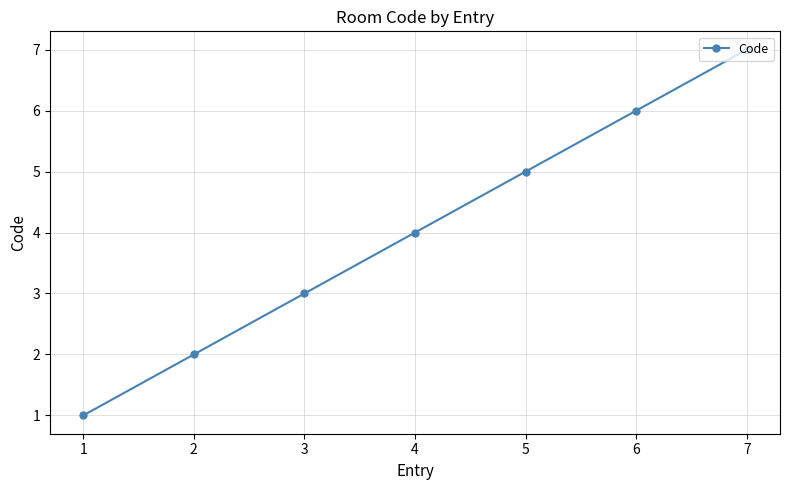

List the labels in order of value, smallest first.

1, 2, 3, 4, 5, 6, 7